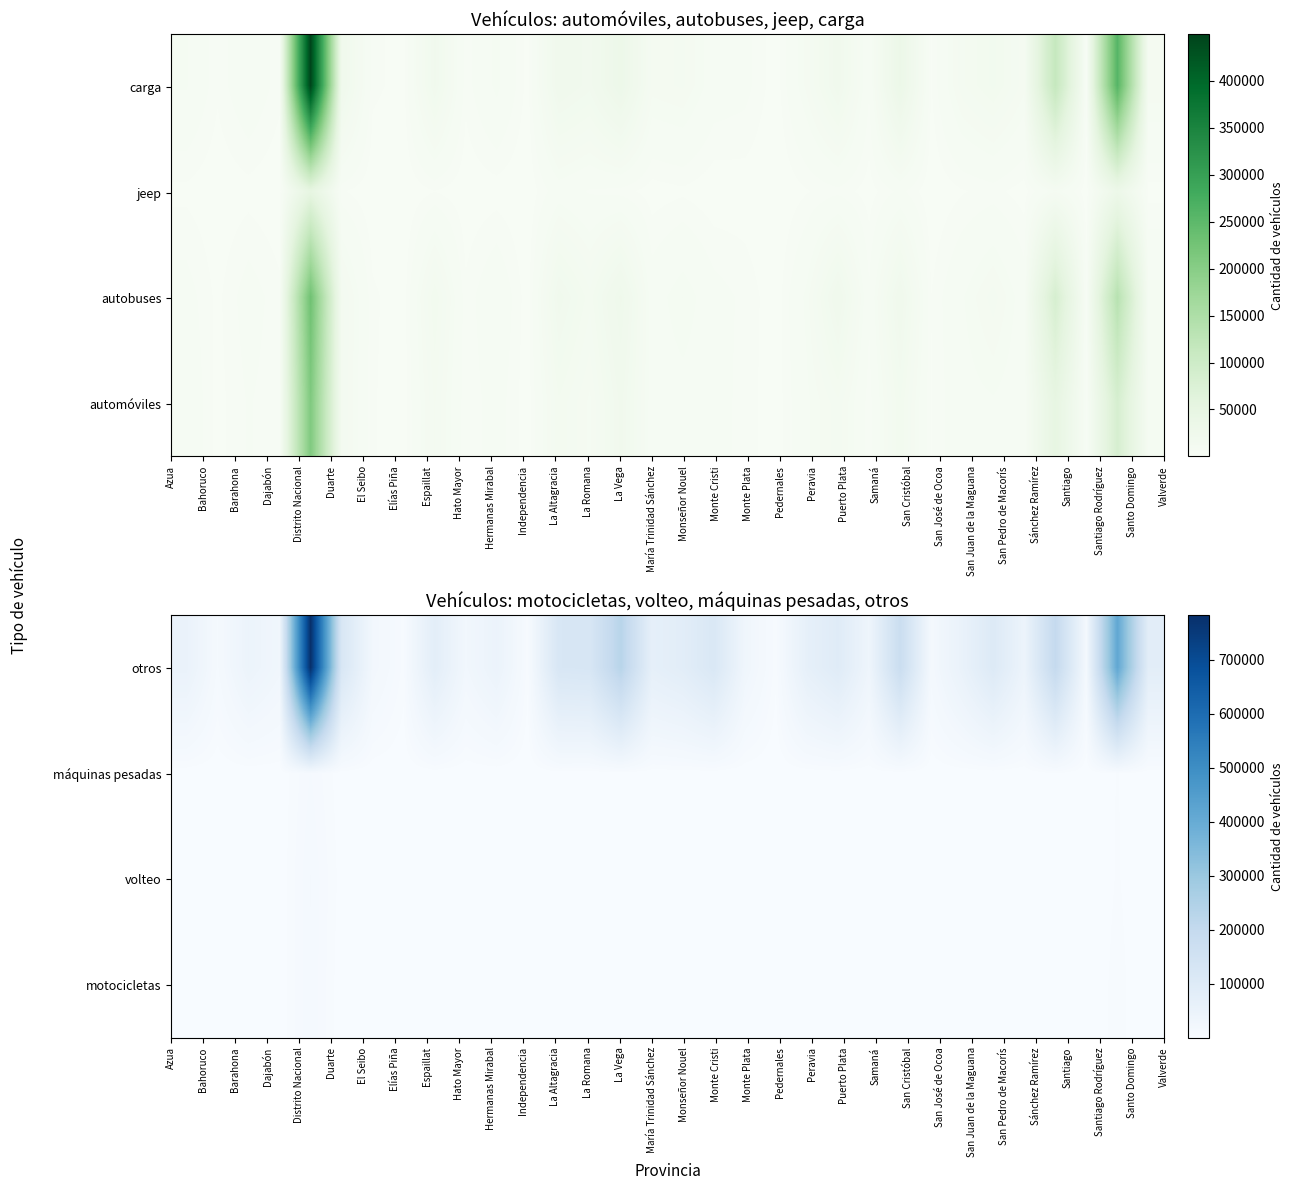

At how many categories does at least one series exceed 204295?

3